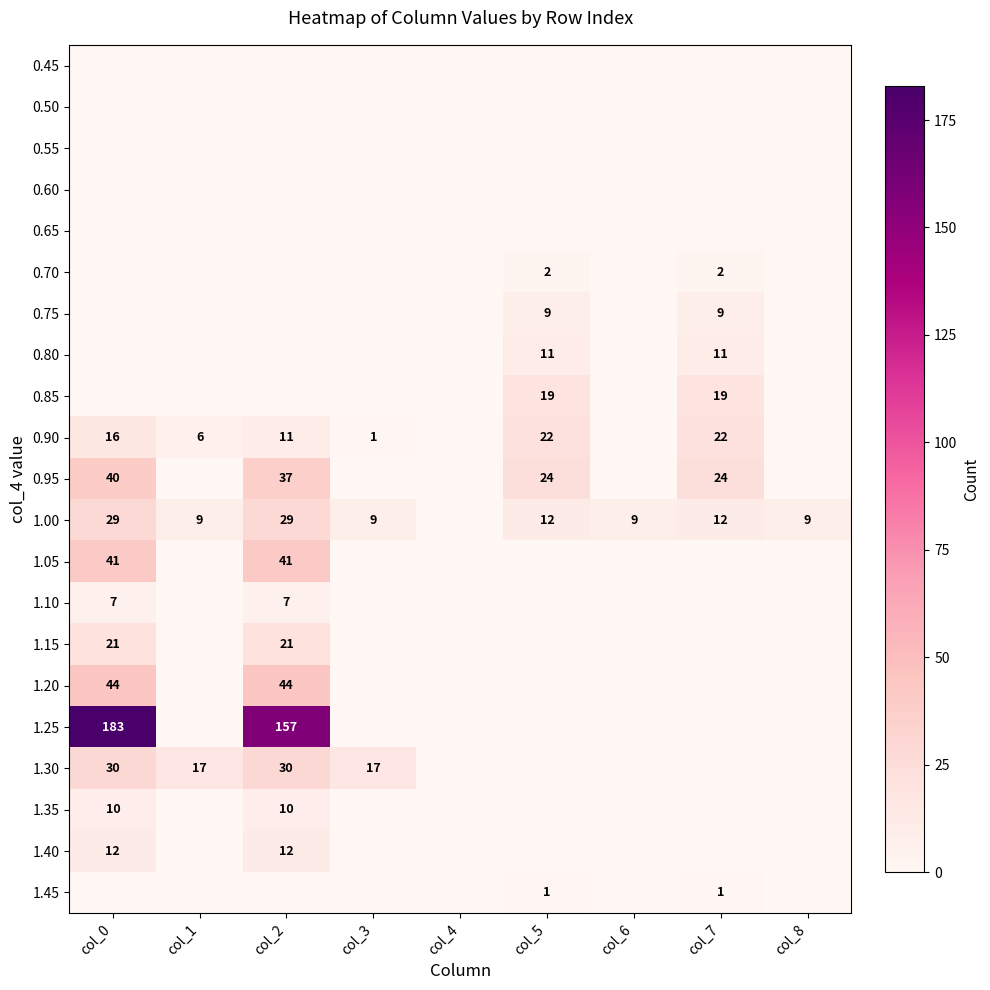

Is it true that 0.95 equals 37 at col_2?

True